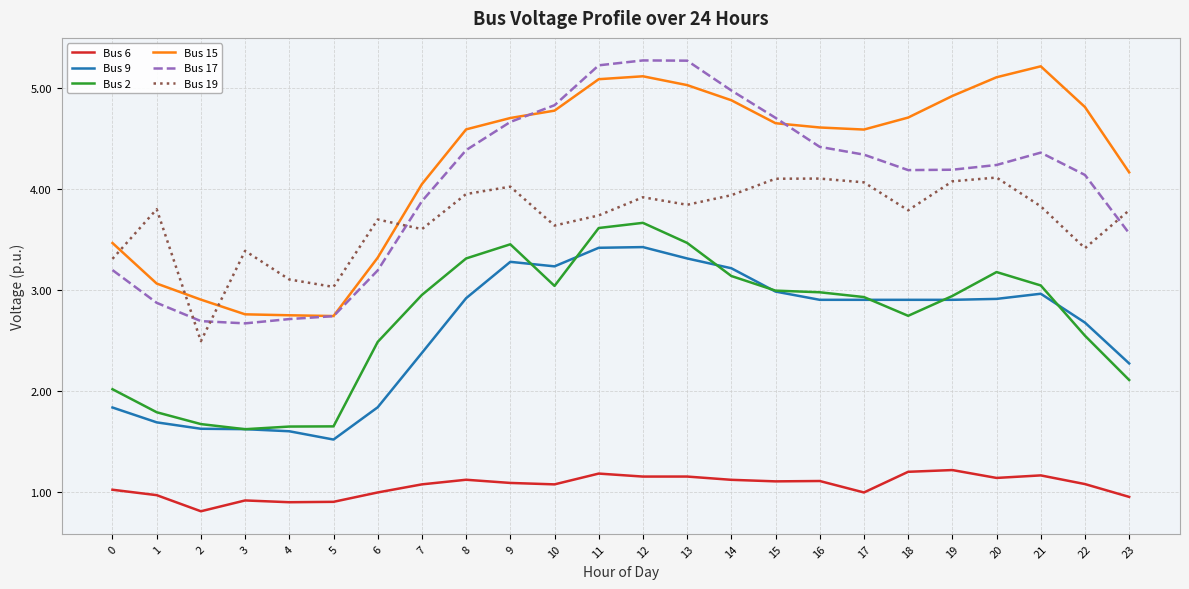

What are all the series names shown in the legend?

Bus 6, Bus 9, Bus 2, Bus 15, Bus 17, Bus 19